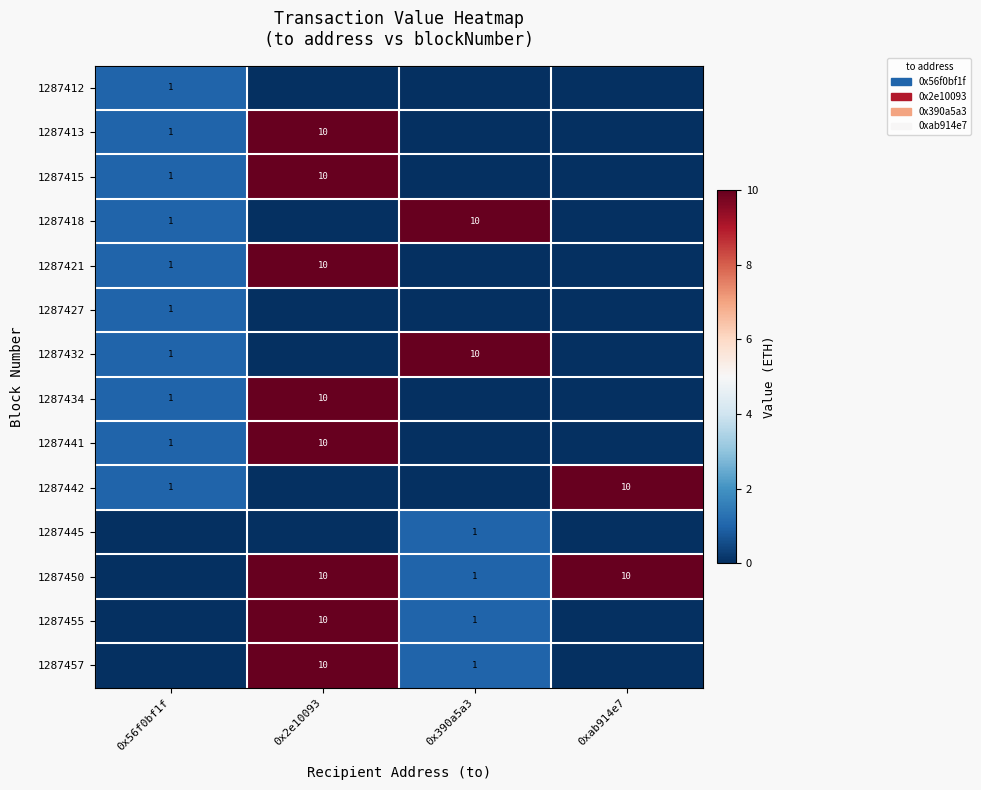

True or false: 1287450 has a value of 15 at 0x2e10093.

False